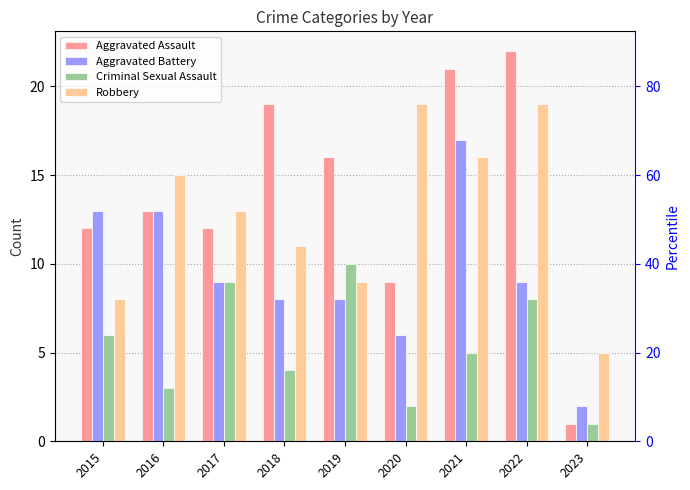

At which label does Robbery first exceed 13?

2016